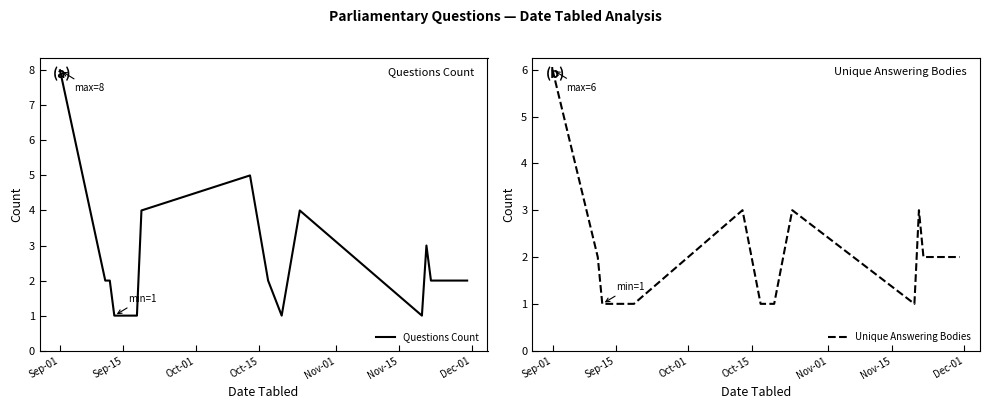

Which category has the highest value in the Questions Count series?

Sep-01